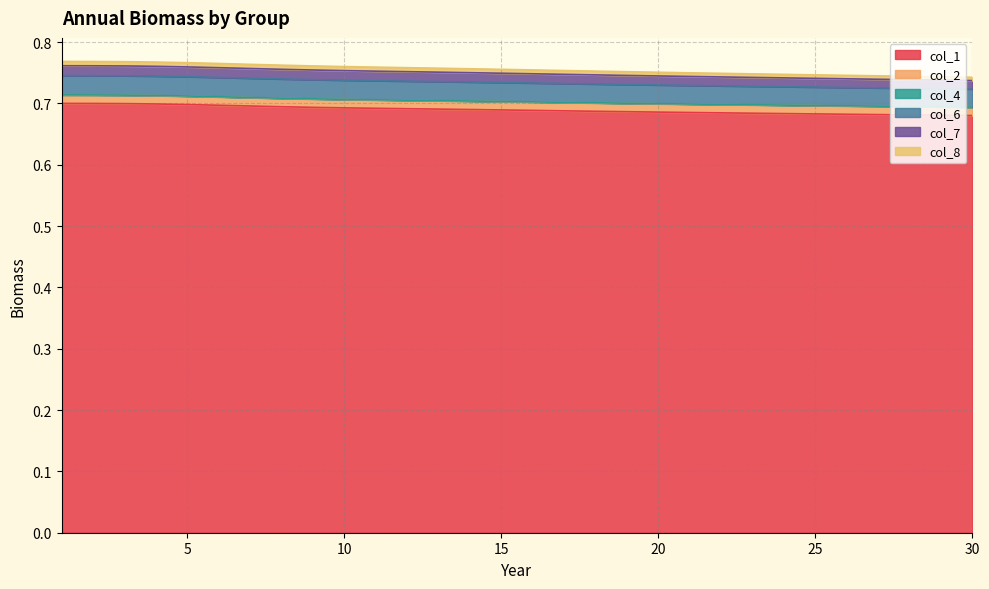

Does the chart have visible grid lines?

Yes